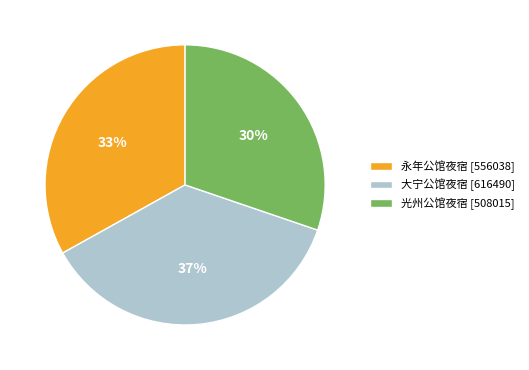

The 大宁公馆夜宿 slice represents 26% of the pie. True or false?

False